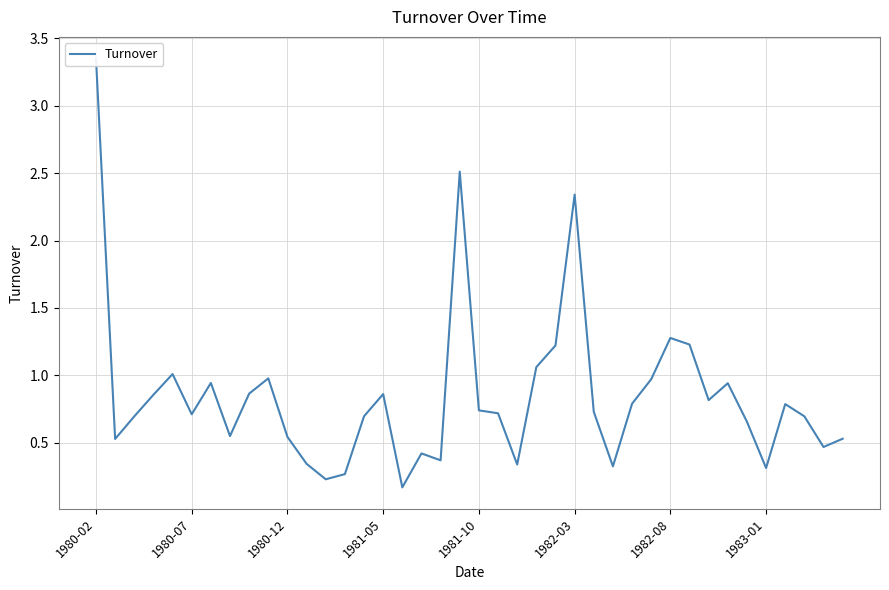

List the labels in order of value, largest first.

1980-02, 19, 25, 30, 31, 24, 23, 1981-10, 9, 29, 1982-08, 33, 8, 15, 1981-05, 32, 28, 36, 20, 26, 21, 1982-03, 14, 37, 1980-12, 34, 1983-01, 10, 39, 1980-07, 38, 17, 18, 11, 22, 27, 35, 13, 12, 16